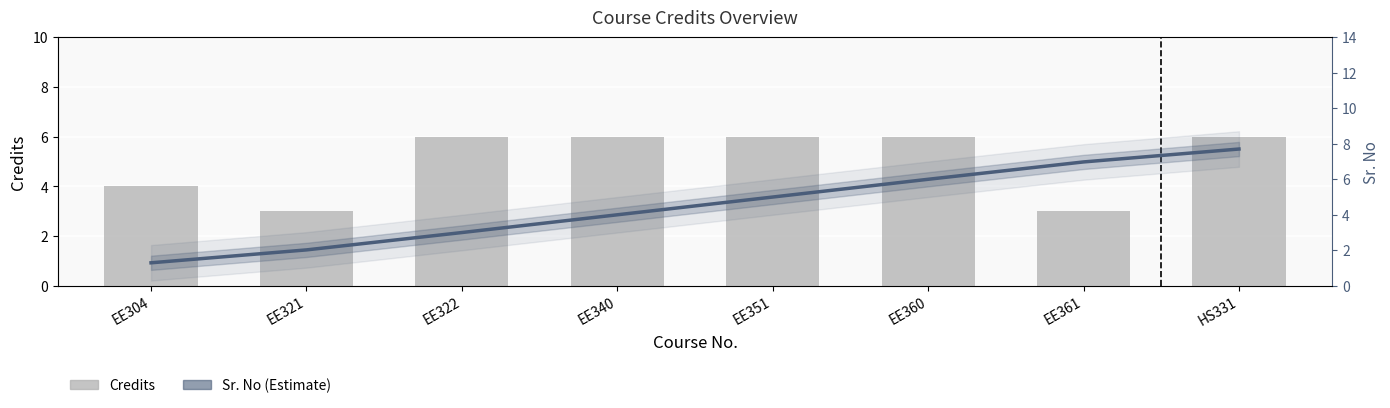

At which label does Sr. No (Estimate) first exceed 5?

EE351